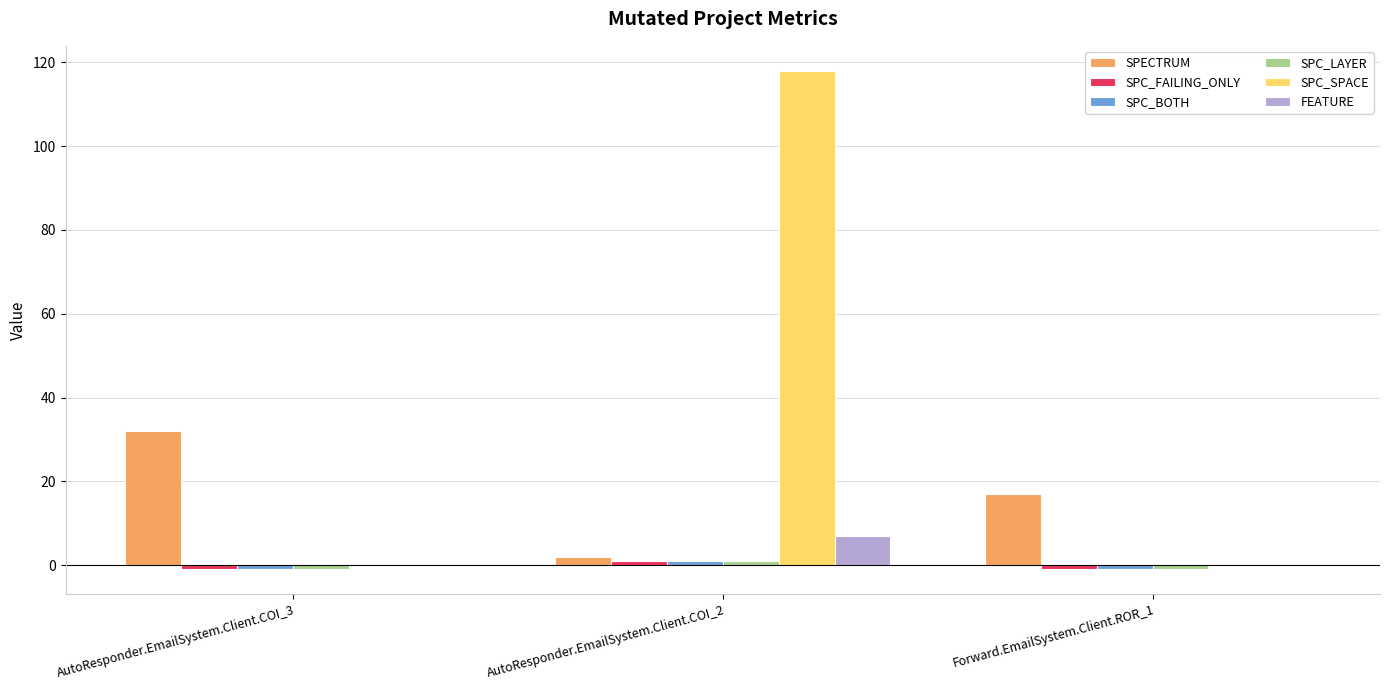

The value of SPC_SPACE at AutoResponder.EmailSystem.Client.COI_2 is 118. True or false?

True